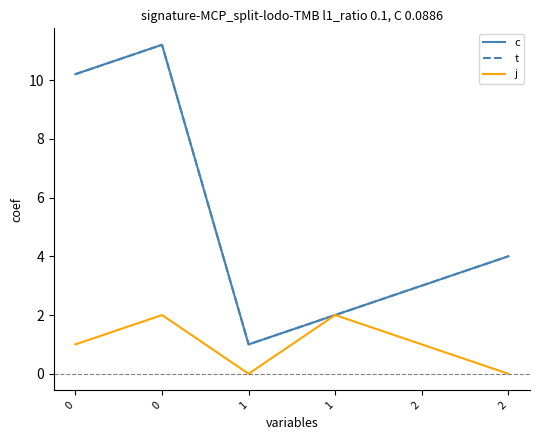

How many interior local valleys does the t series have?

1